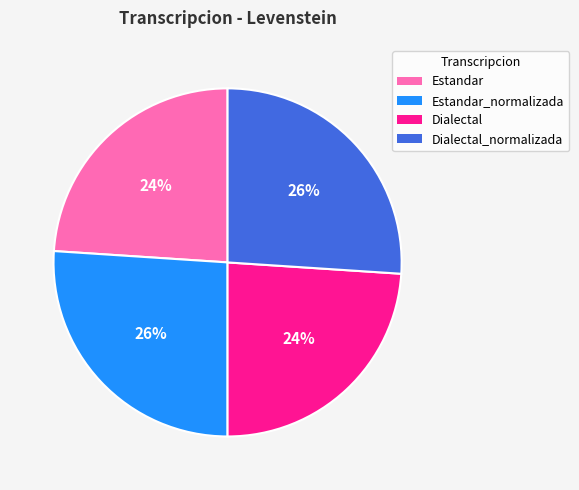

Do Estandar and Dialectal together represent more than half of the pie?

No